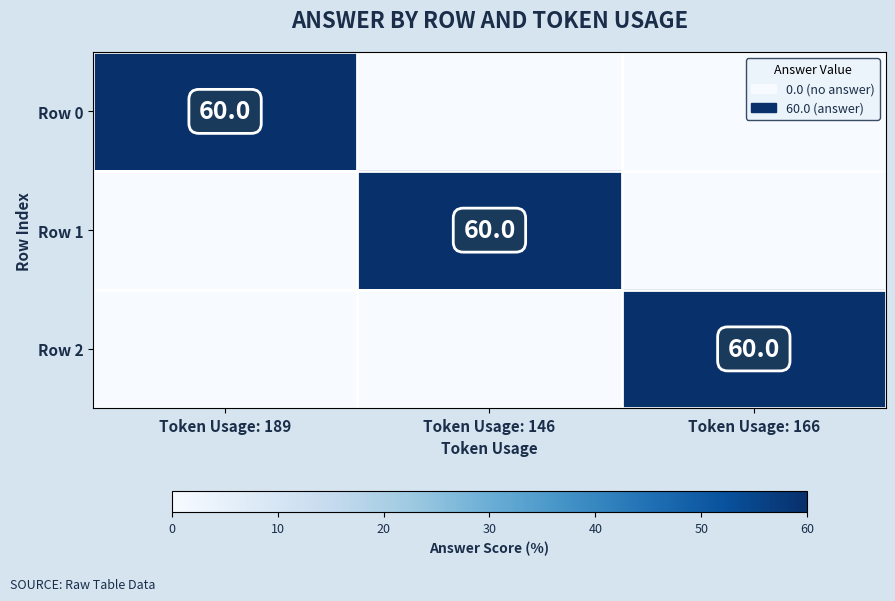

What is the total value across all series at Token Usage: 189?

60